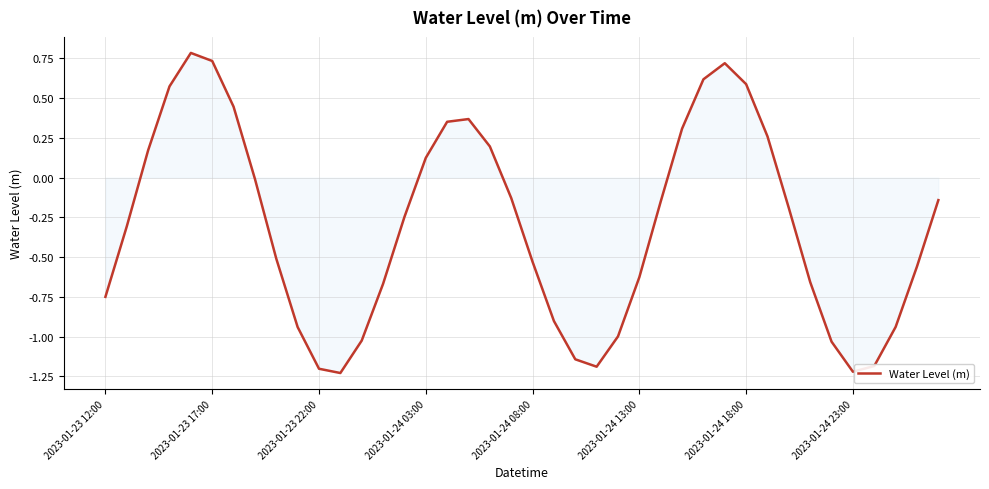

What is the difference between the maximum and minimum values?

2.0